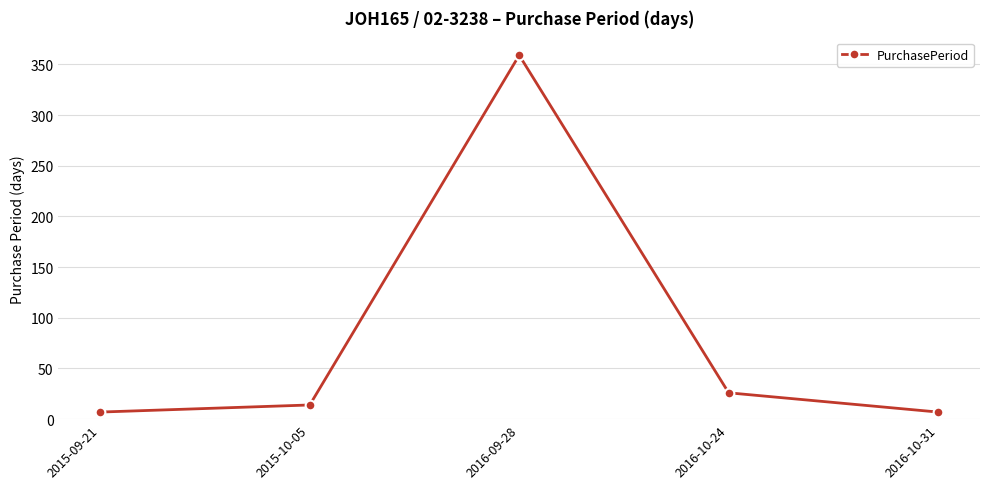

What is the label of the 2nd point from the left?

2015-10-05